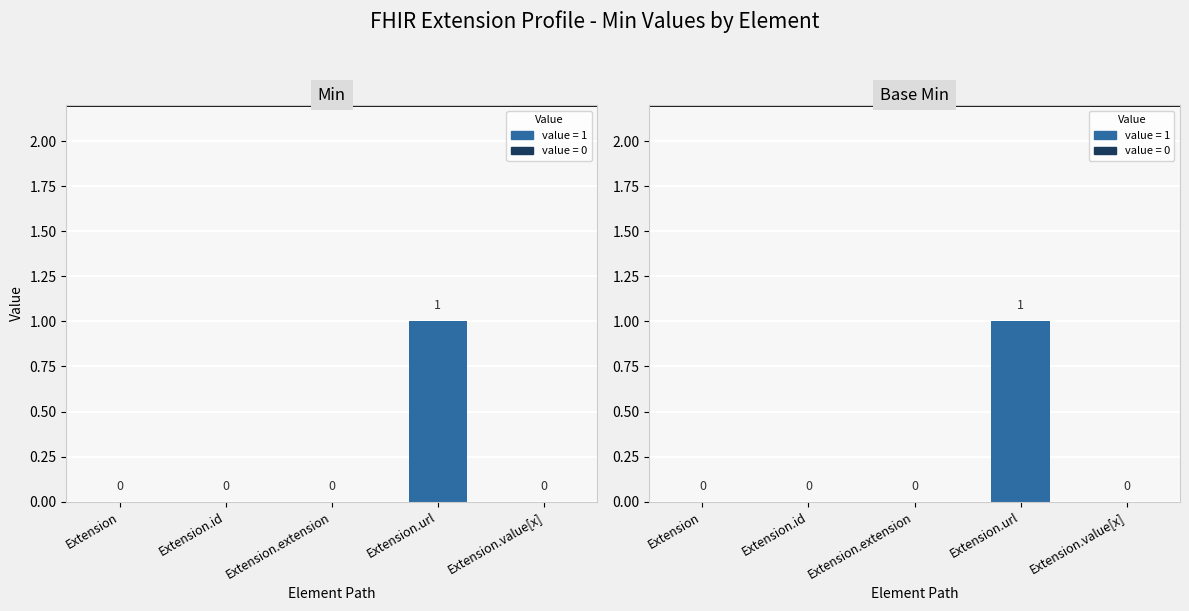

Reading right to left, list all the values displayed in this chart.

Min: Extension.value[x]=0	Extension.url=1	Extension.extension=0	Extension.id=0	Extension=0
Base Min: Extension.value[x]=0	Extension.url=1	Extension.extension=0	Extension.id=0	Extension=0